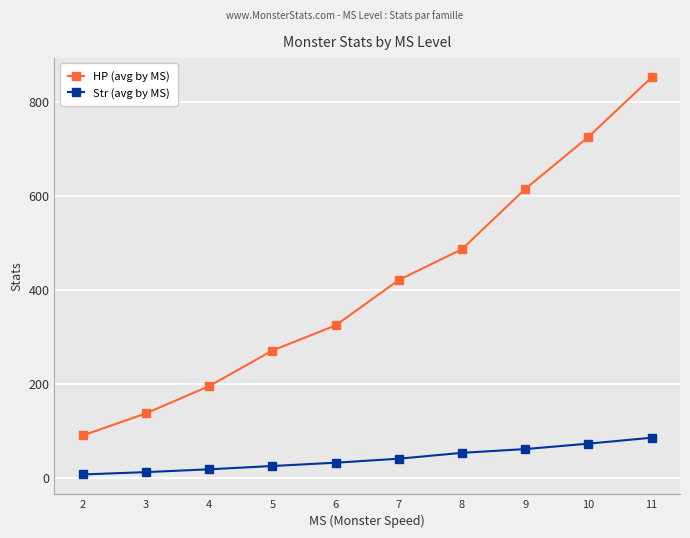

Reading left to right, extract all data points from this chart.

HP (avg by MS): 90.0	137.0	195.0	270.5	324.0	420.5	486.0	614.0	724.8	851.1
Str (avg by MS): 7.0	12.0	18.0	25.0	32.0	40.5	53.0	61.0	72.5	85.1